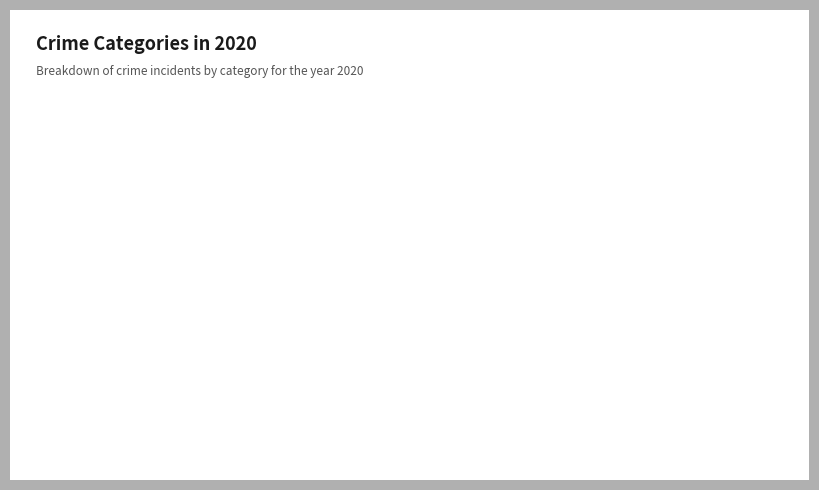

True or false: Robbery accounts for 62% of the total.

False